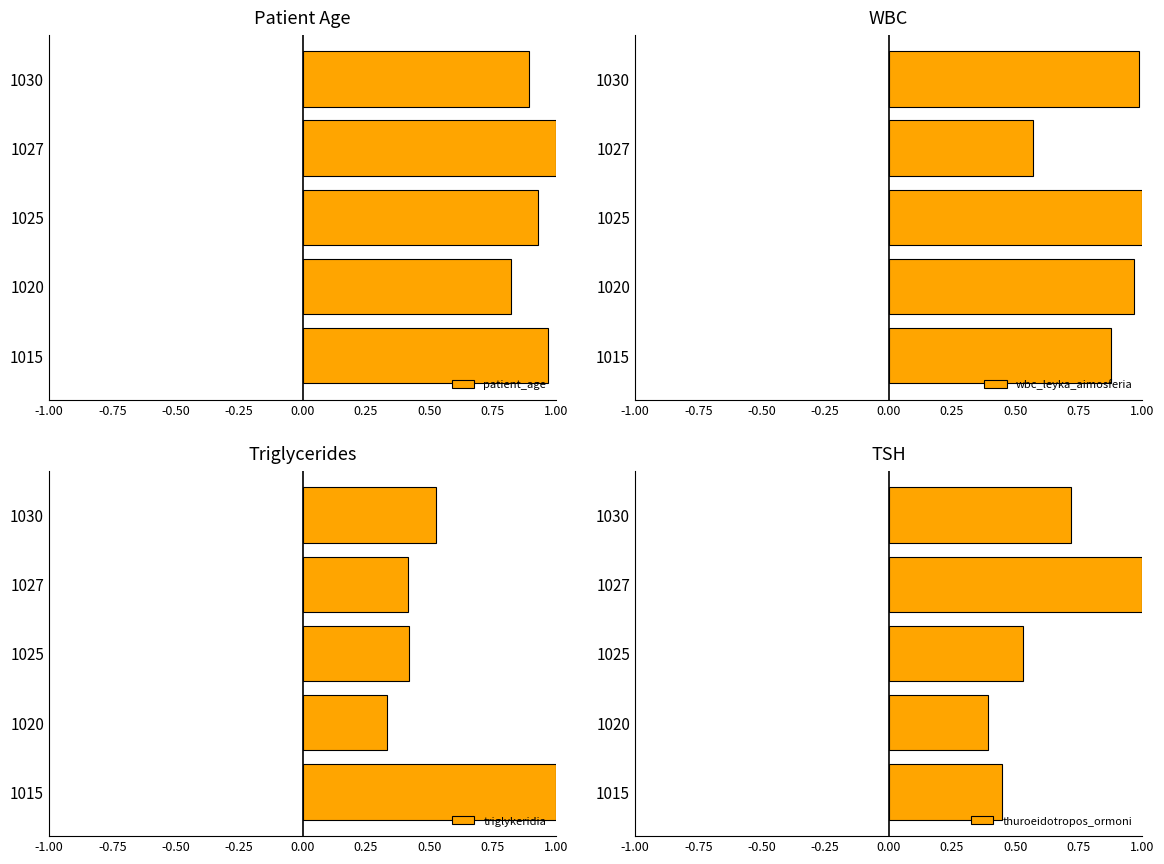

True or false: wbc_leyka_aimosferia has a value of 0.9 at 1027.

False